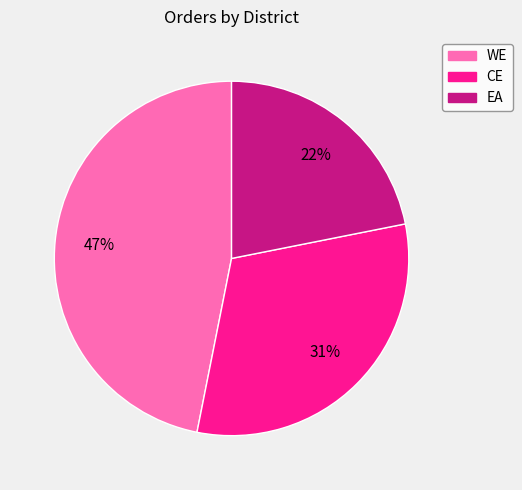

Approximately how many times larger is the value at EA compared to WE?

0.5